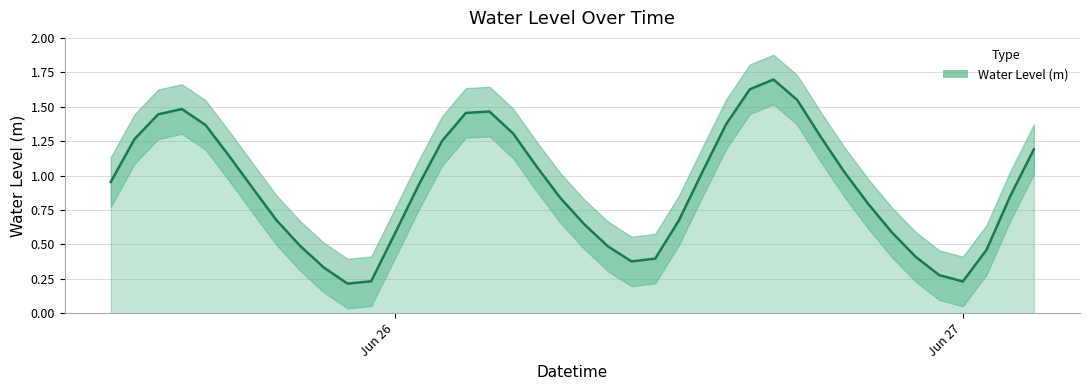

At which category does the chart reach its peak across all series?

2023-06-26 16:00:00